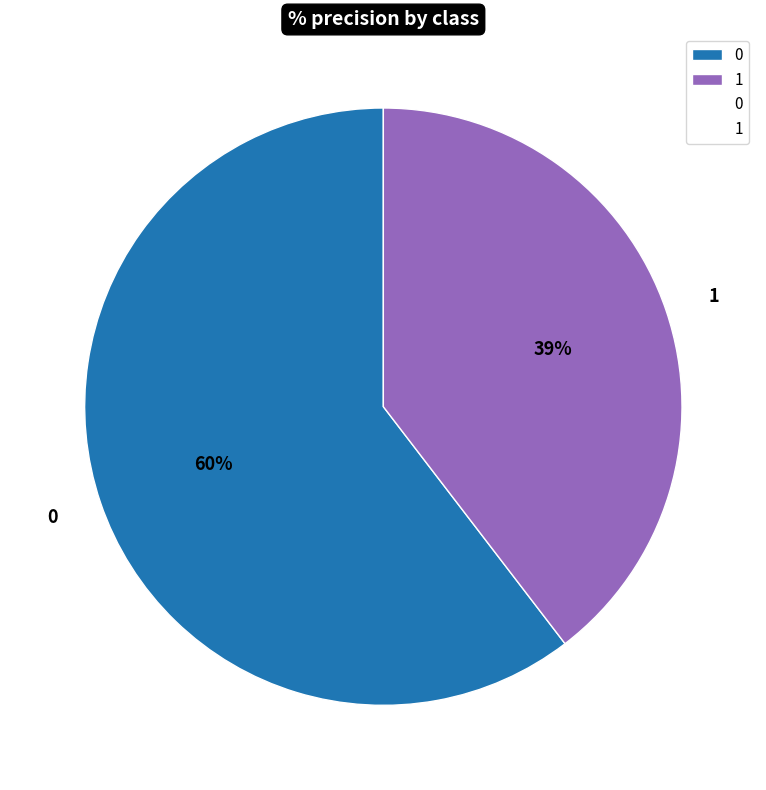

True or false: 1 accounts for 40% of the total.

True